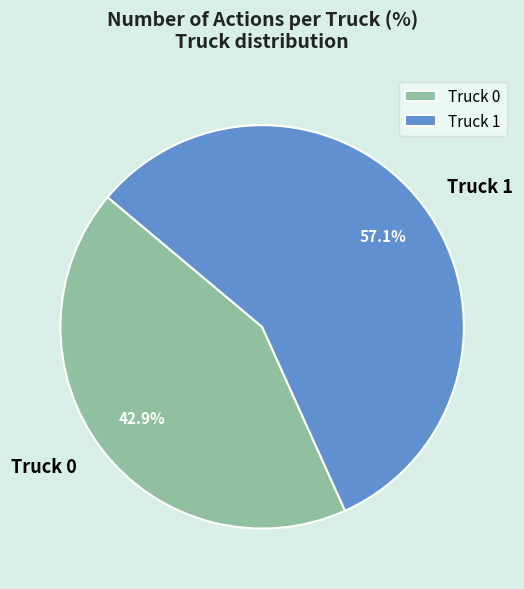

To the nearest percent, what portion does Truck 0 represent?

43%